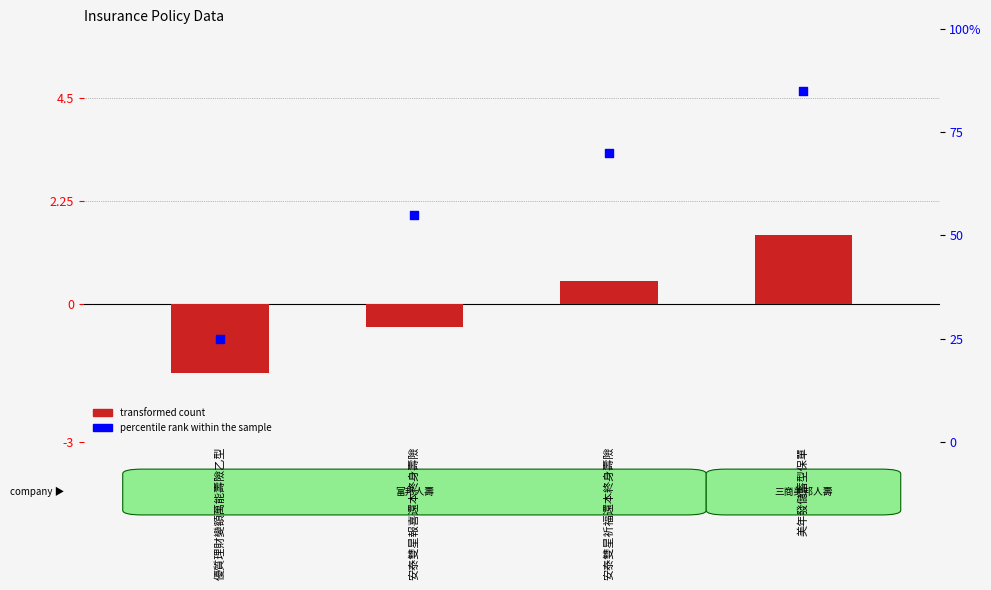

Which series has the largest total across all categories?

percentile rank within the sample